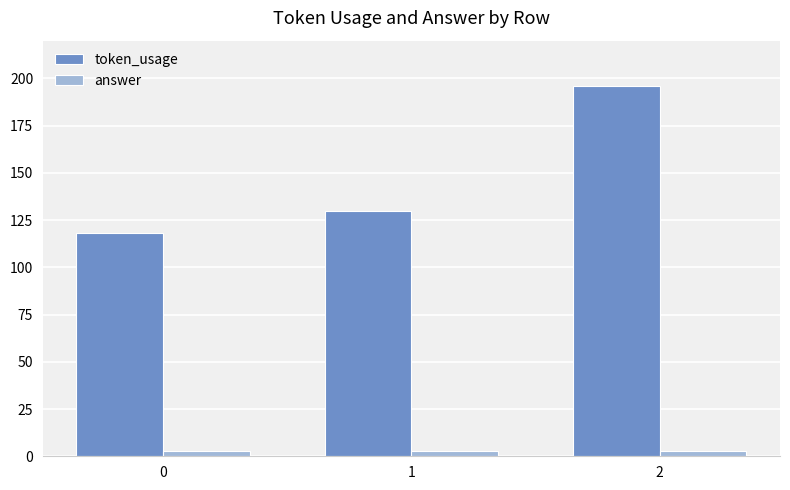

Reading left to right, extract all data points from this chart.

token_usage: 118	130	196
answer: 3	3	3